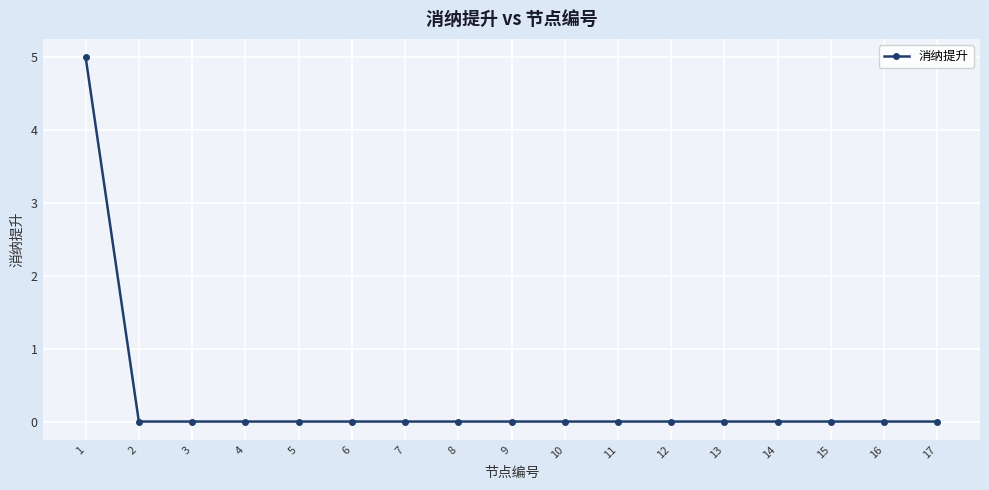

Which label corresponds to the smallest value in the chart?

17